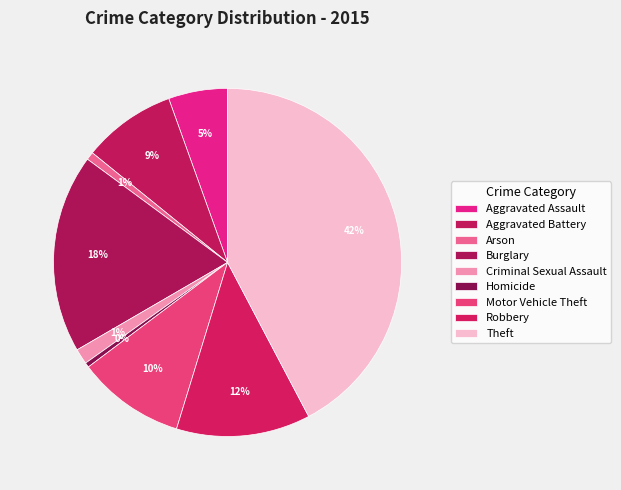

What percentage is the Arson slice, to the nearest percent?

1%